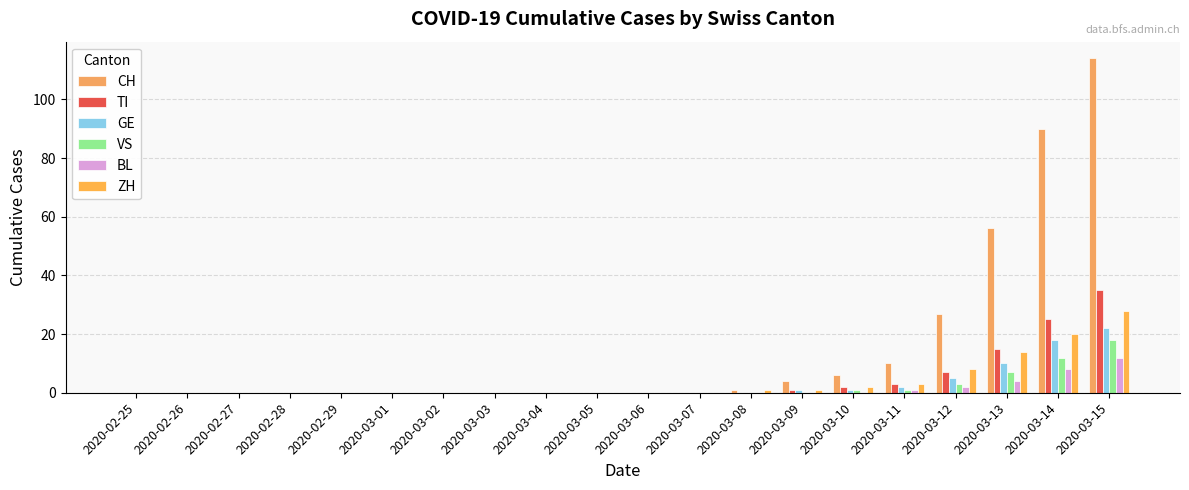

What is the total value across all series at 2020-03-13?

106